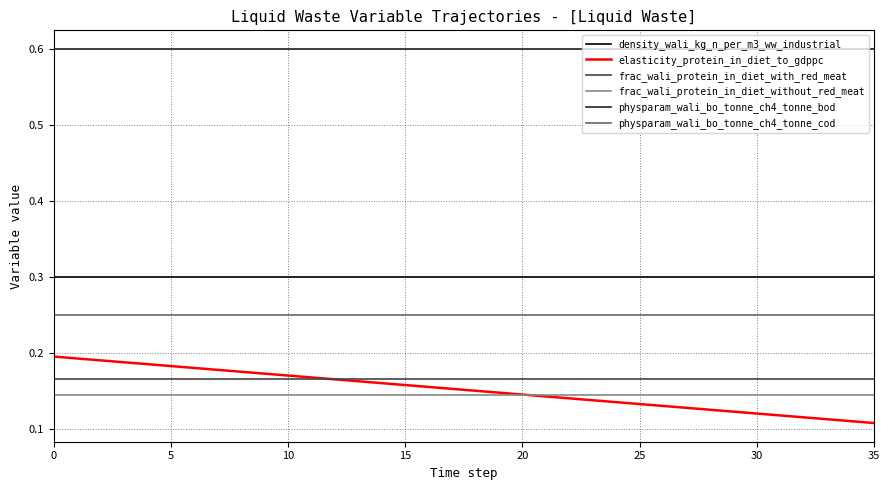

What is the greatest value displayed?

0.6